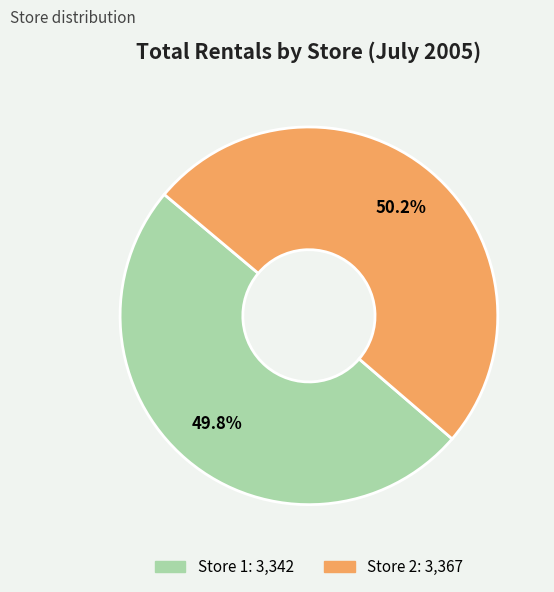

To the nearest percent, what is the average slice percentage?

50%